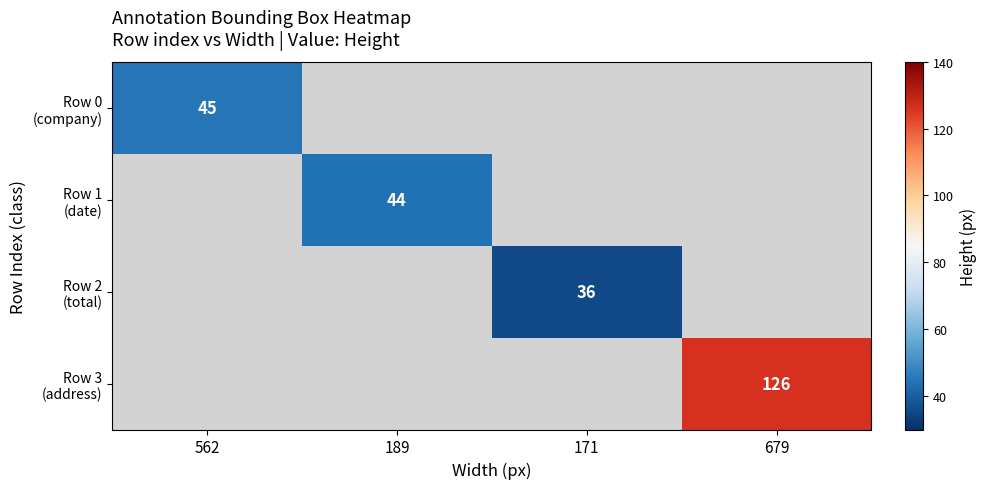

At how many categories does at least one series exceed 75?

1